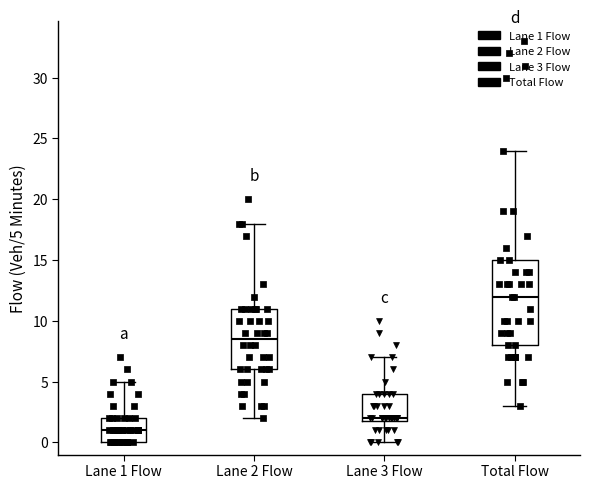

Reading left to right, read every box against the y-axis: the position of its median line, the range the box covers, and the ends of its whiskers. The values are not printed on the chart, so give them approximately, as read against the axis.

Lane 1 Flow: median 1.0, box 0.0 to 2.0, whiskers 0.0 to 5.0
Lane 2 Flow: median 8.5, box 6.0 to 11.0, whiskers 2.0 to 18.0
Lane 3 Flow: median 2.0 (just above the box's lower edge), box 2.0 to 4.0, whiskers 0.0 to 7.0
Total Flow: median 12.0, box 8.0 to 15.0, whiskers 3.0 to 24.0